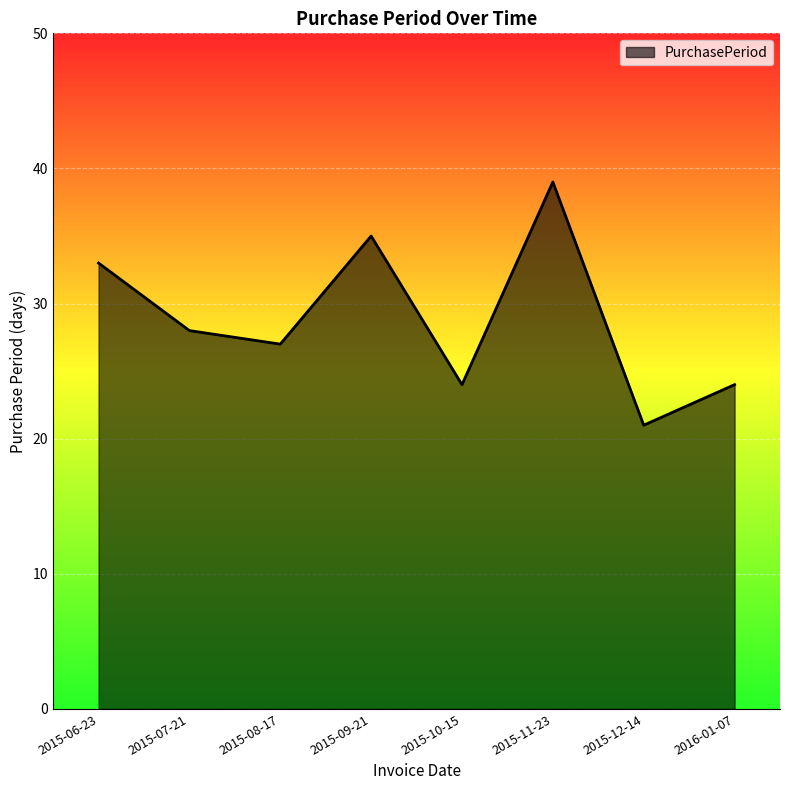

Count the number of data series in this chart.

1